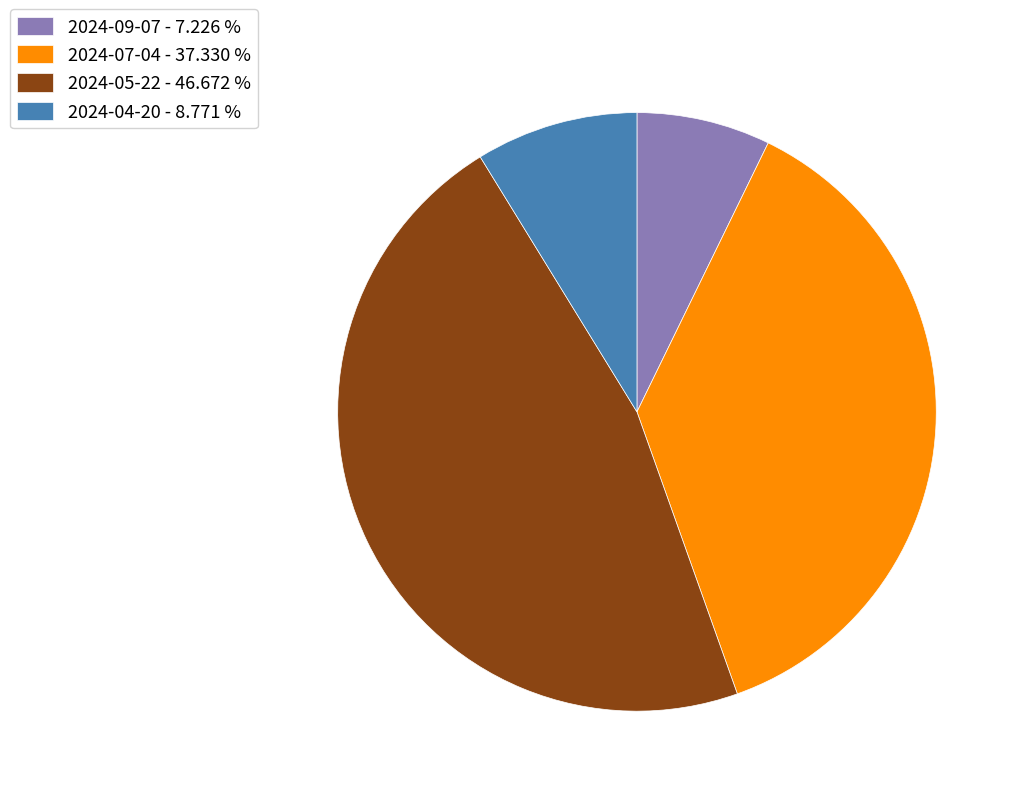

Which has a higher value, 2024-07-04 or 2024-09-07?

2024-07-04